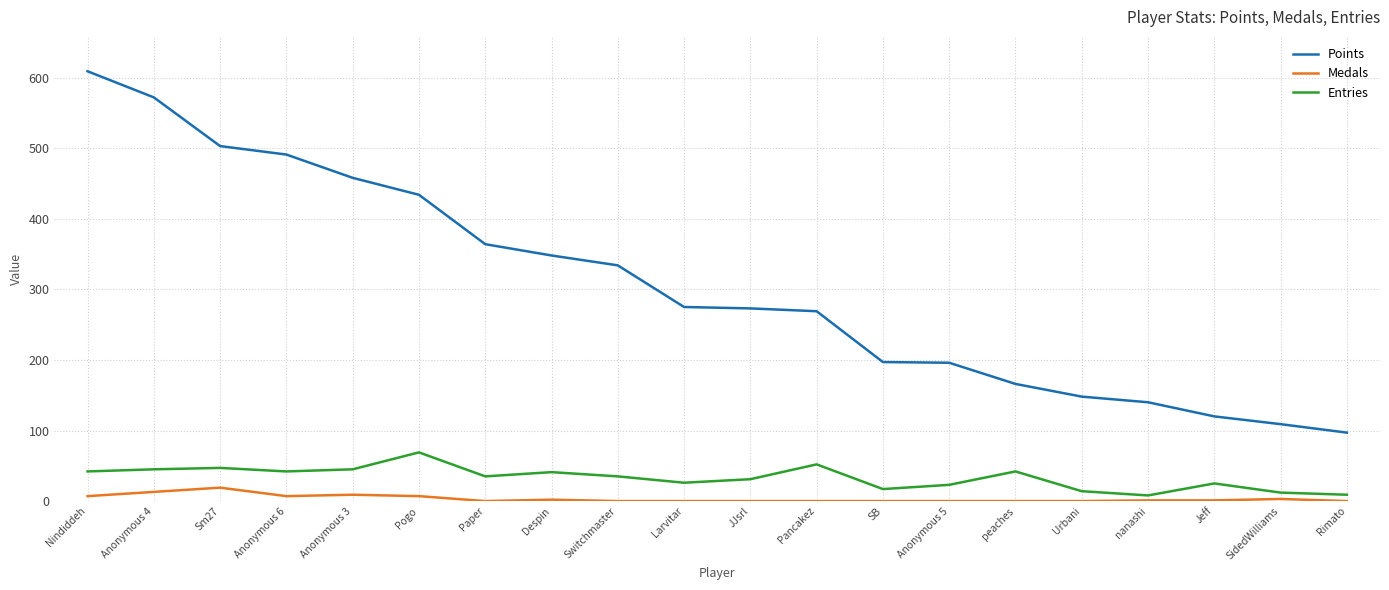

At which category does Medals reach its first local peak?

Sm27